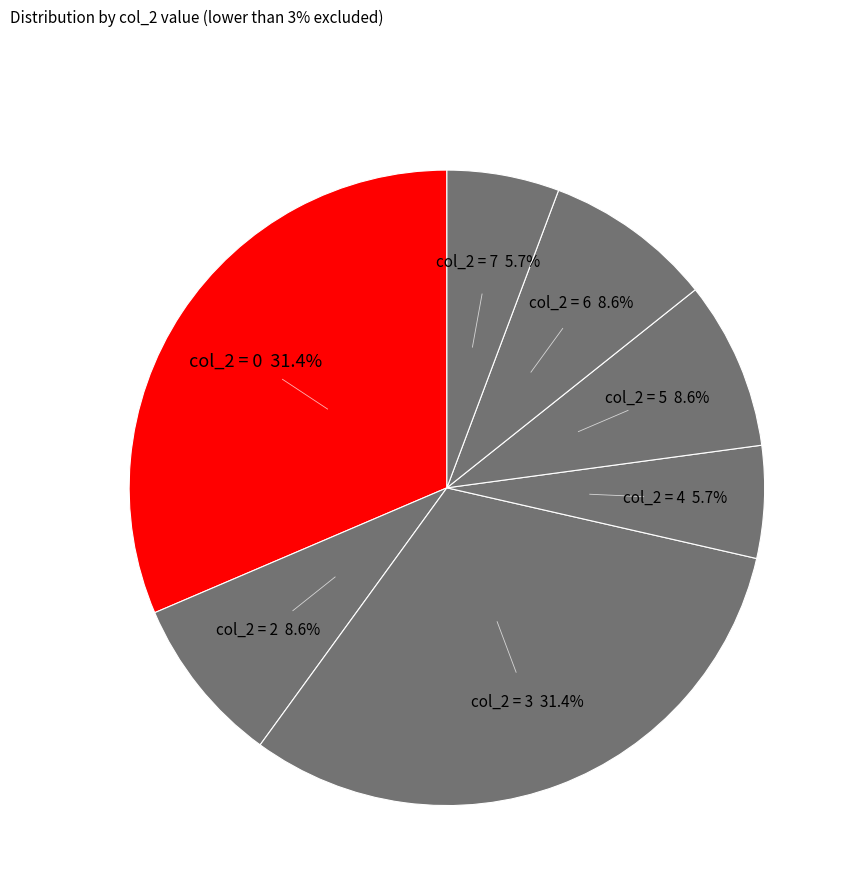

How many slices are in this pie chart?

7